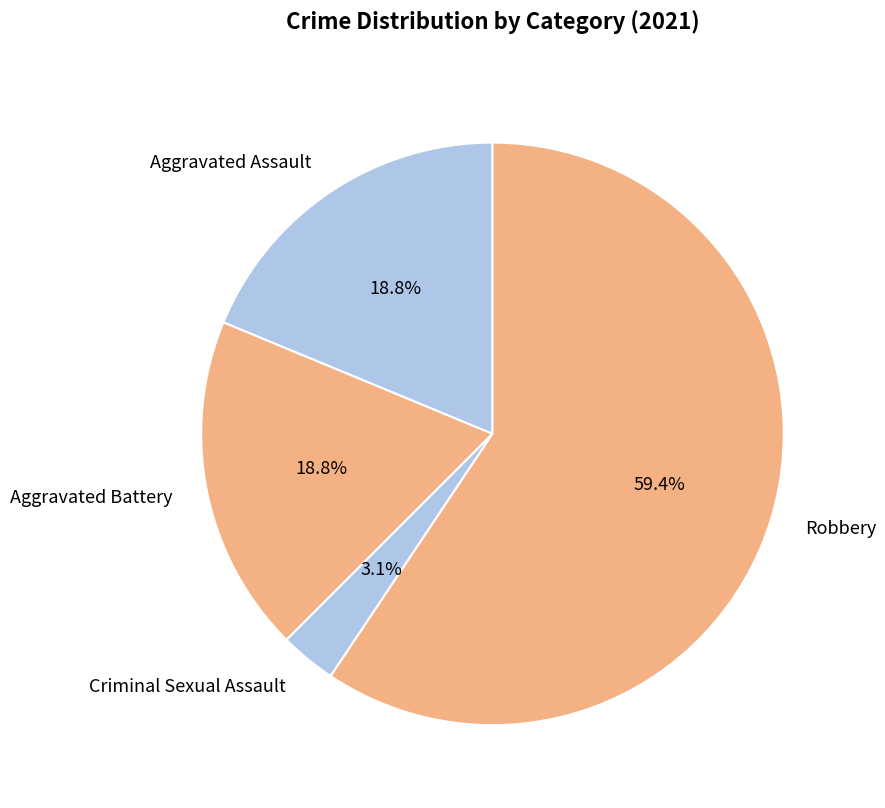

To the nearest percent, what percentage of the pie is Aggravated Battery?

19%